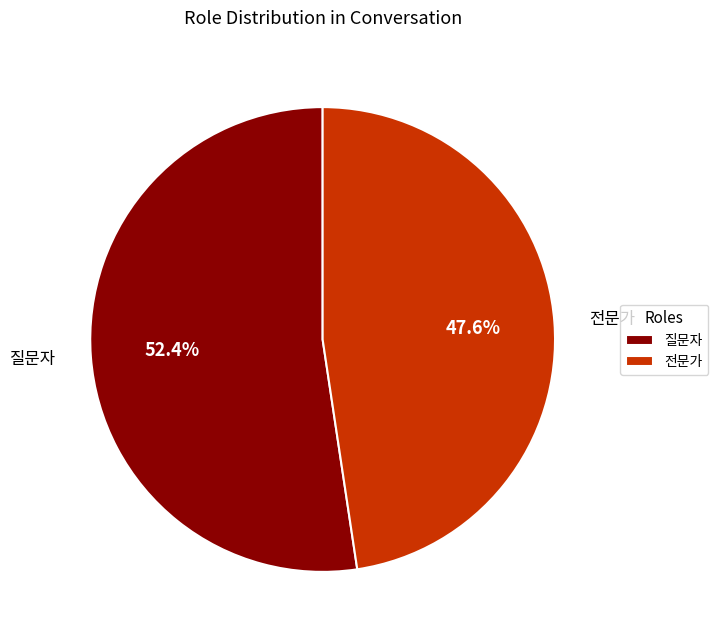

Which has a higher value, 질문자 or 전문가?

질문자